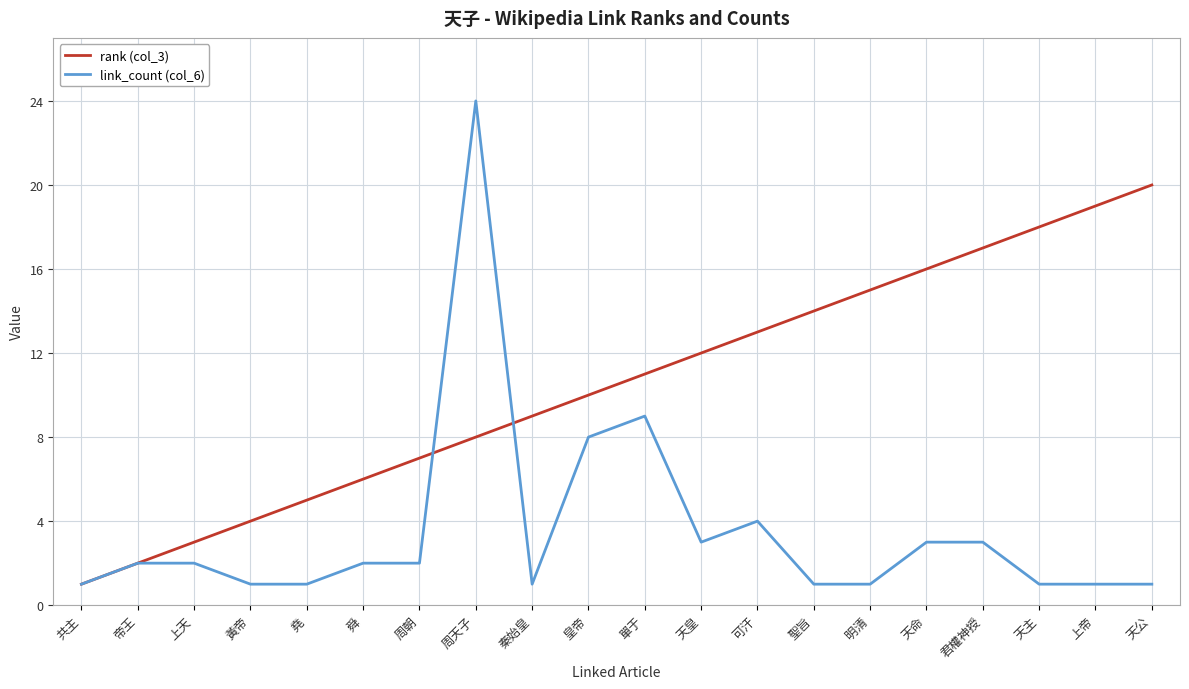

True or false: link_count (col_6) and rank (col_3) cross at least once.

True